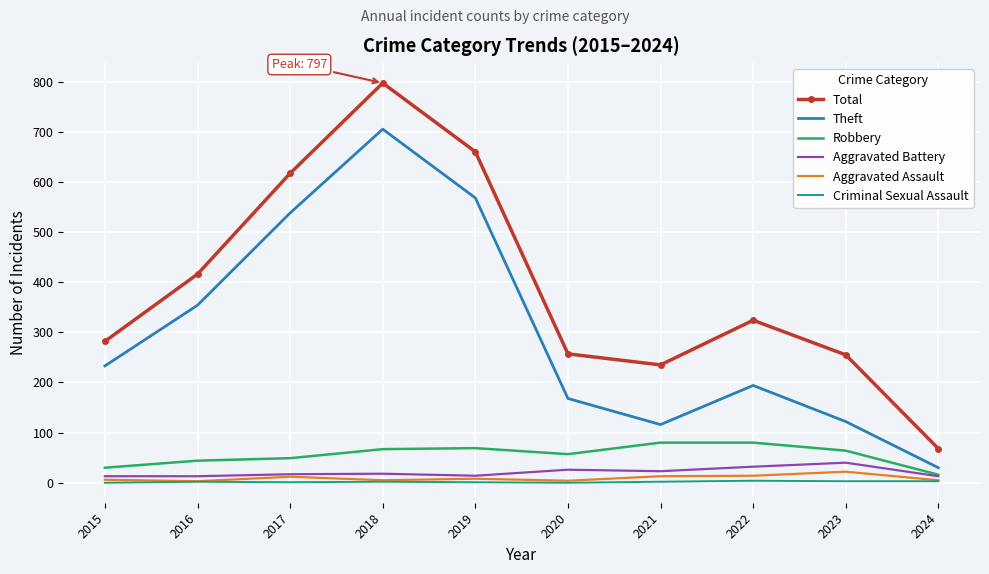

At how many categories does at least one series exceed 560?

3